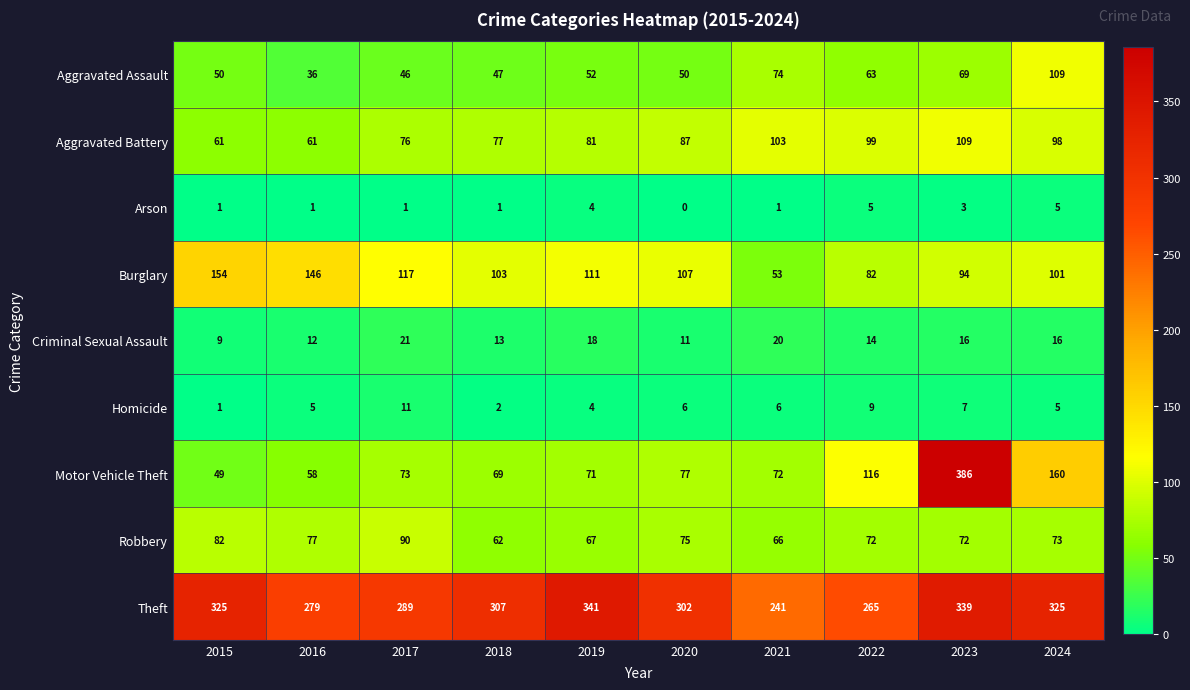

Where does the Theft series first go above 307?

2015